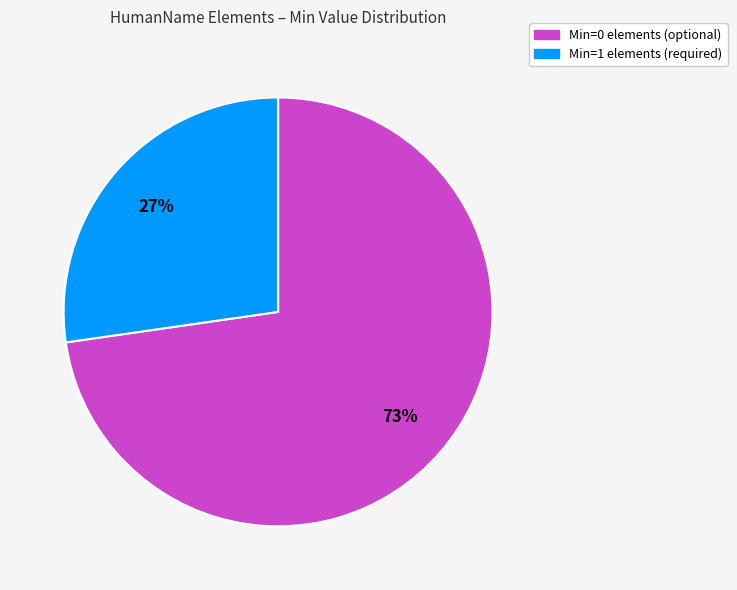

Is there a majority slice in this chart?

Yes